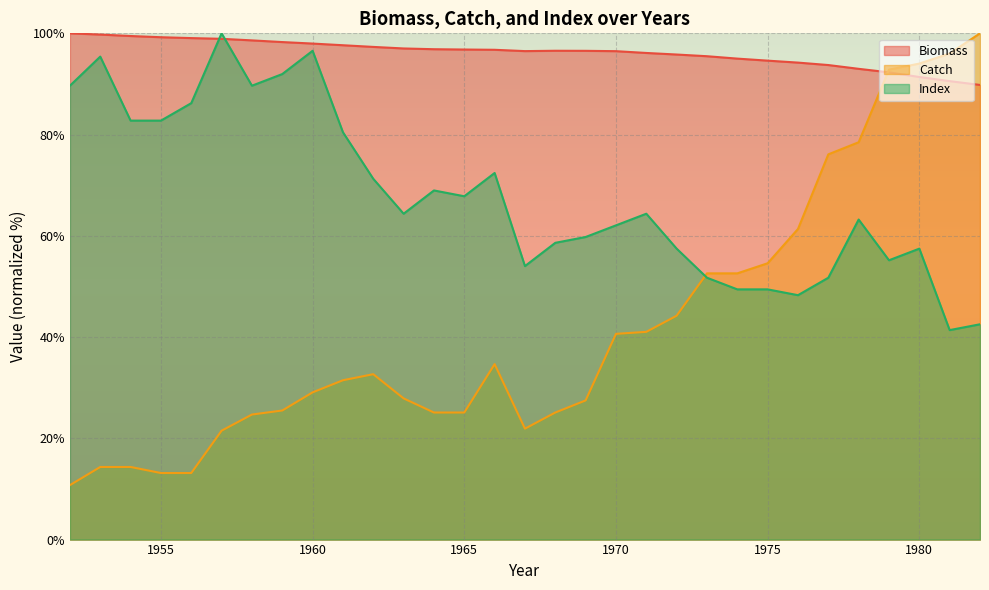

At how many categories does at least one series exceed 40?

31